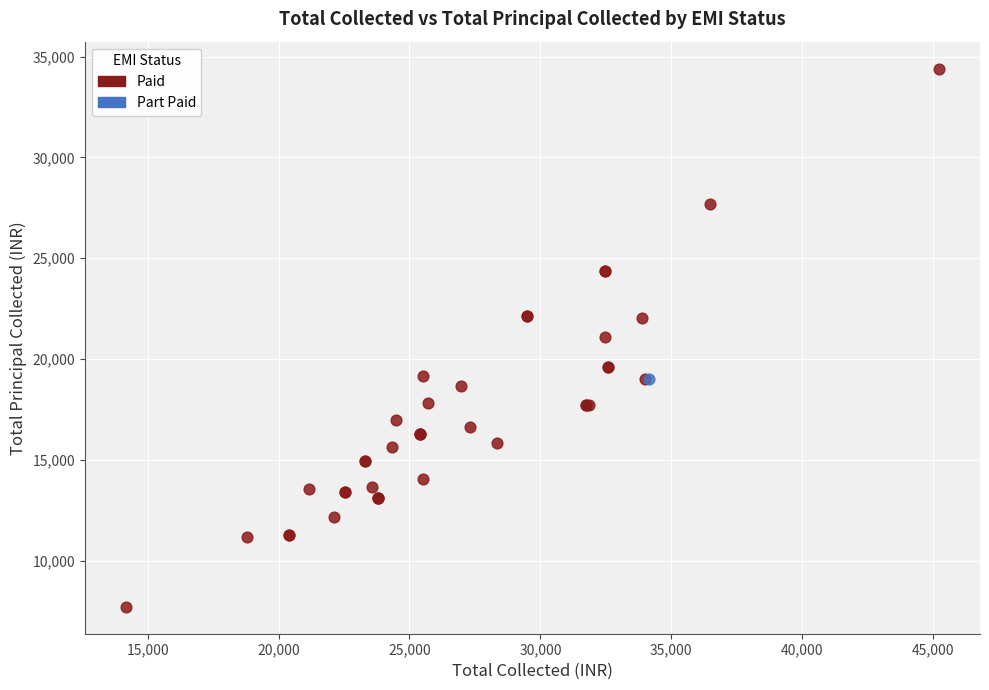

What are all the series names shown in the legend?

Paid, Part Paid